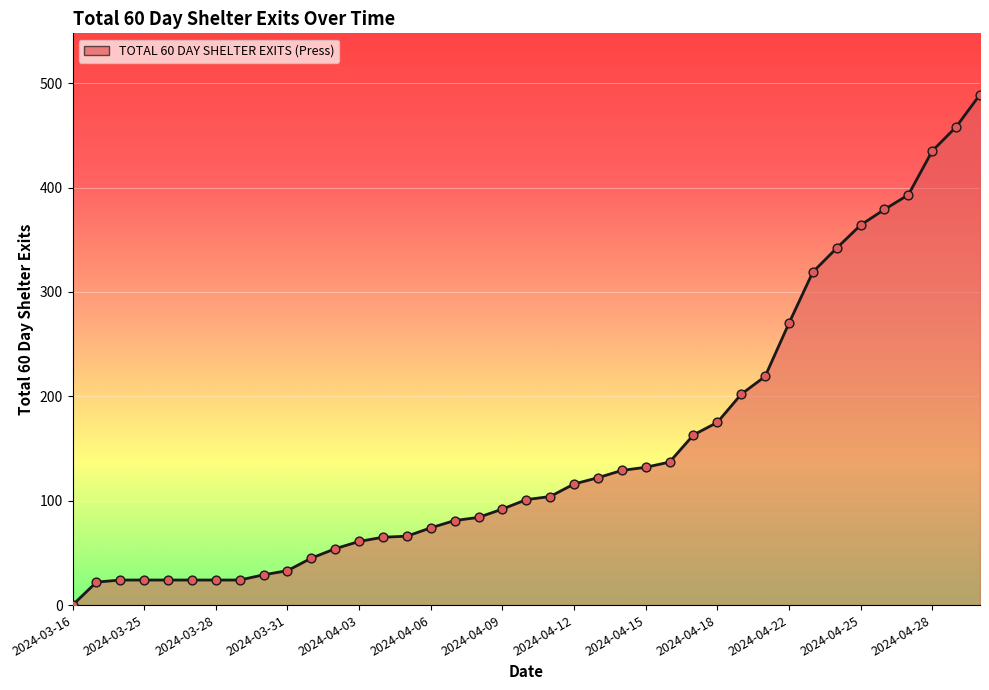

What is the difference between the maximum and minimum values?

489